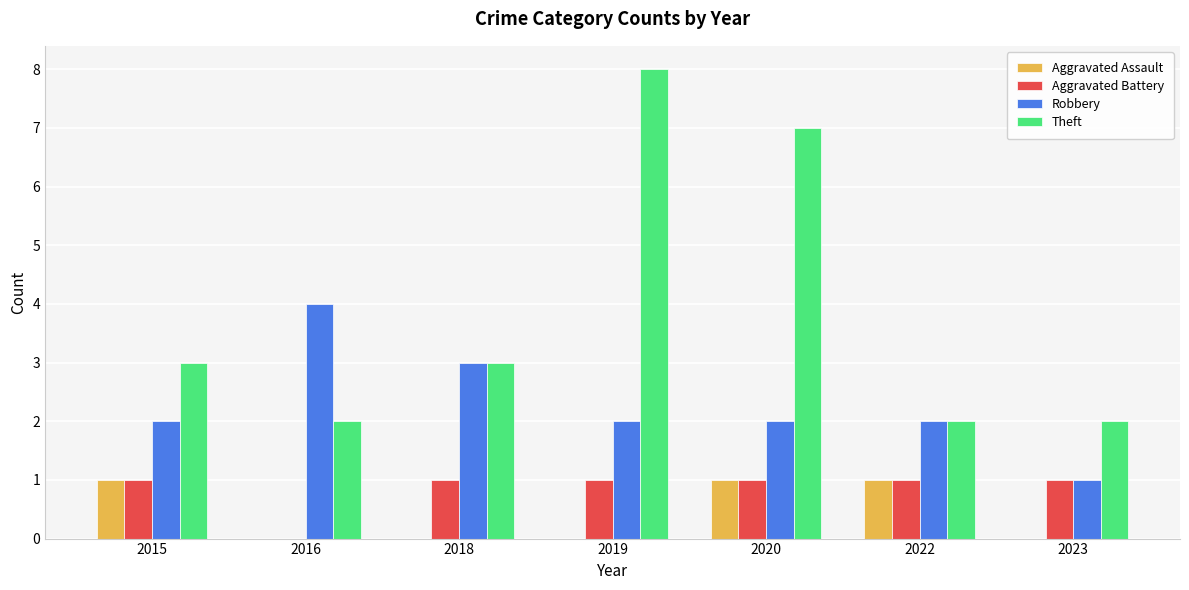

Are the bars horizontal?

No